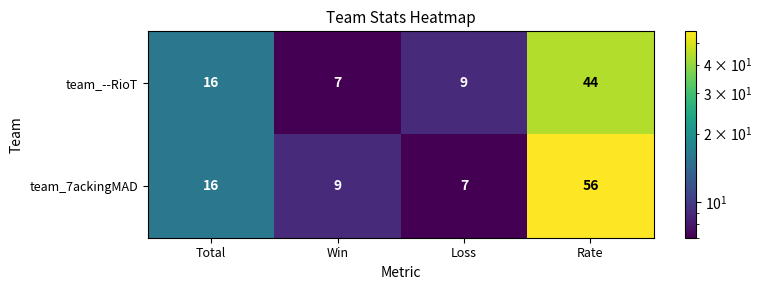

Rank the series by their average value, from lowest to highest.

team_--RioT, team_7ackingMAD